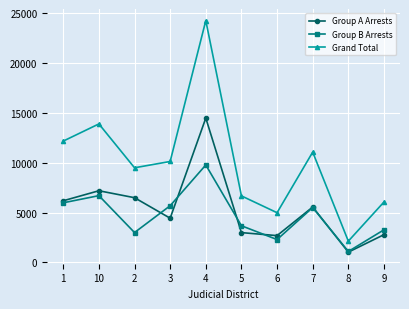

What is the total value across all series at 4?

48562